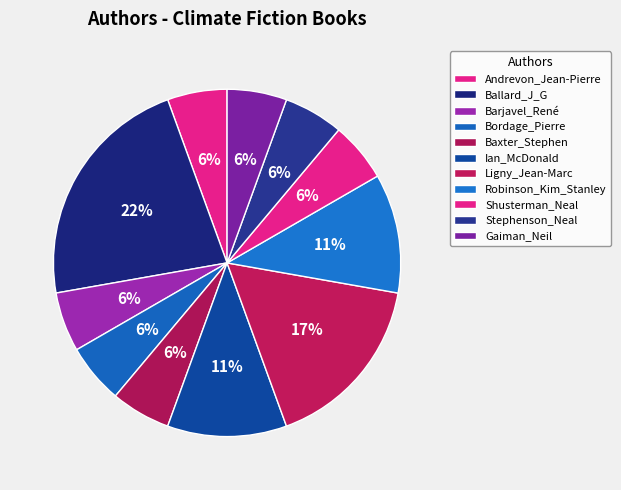

To the nearest percent, what portion does Ballard_J_G represent?

22%